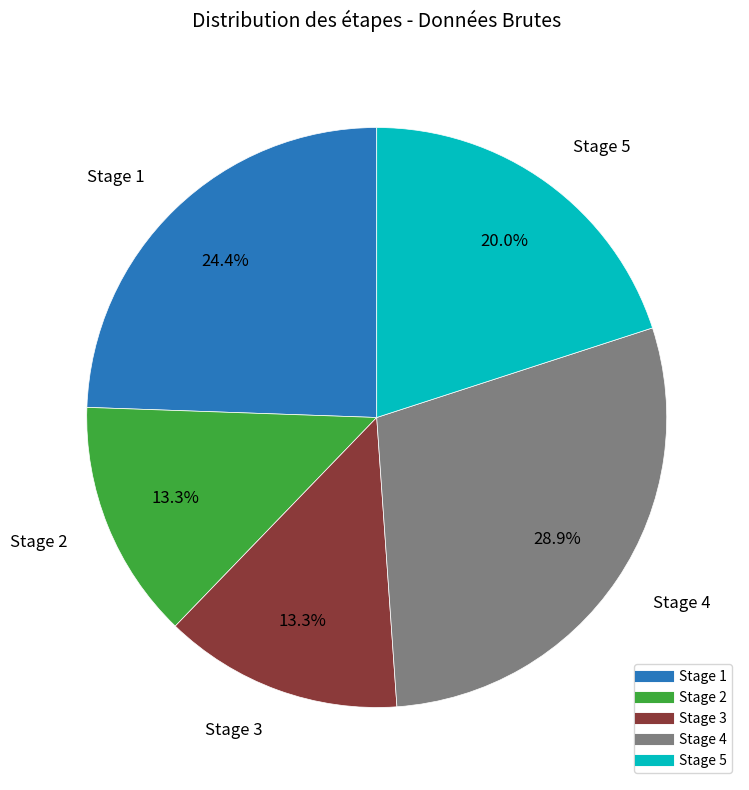

Which slice is the largest?

Stage 4